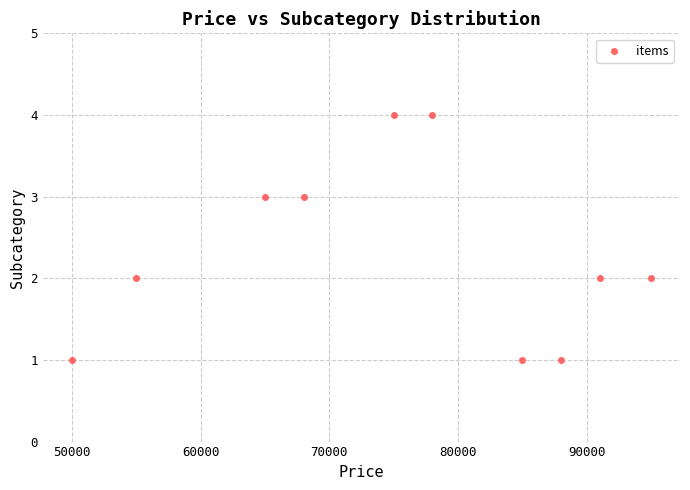

What is the average X value?

75000